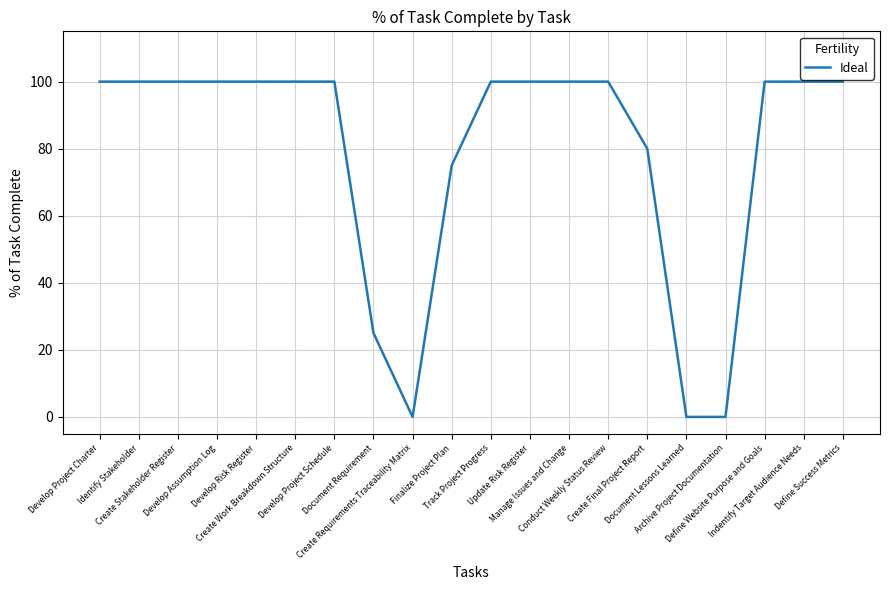

Reading left to right, list all the values displayed in this chart.

100	100	100	100	100	100	100	25	0	75	100	100	100	100	80	0	0	100	100	100